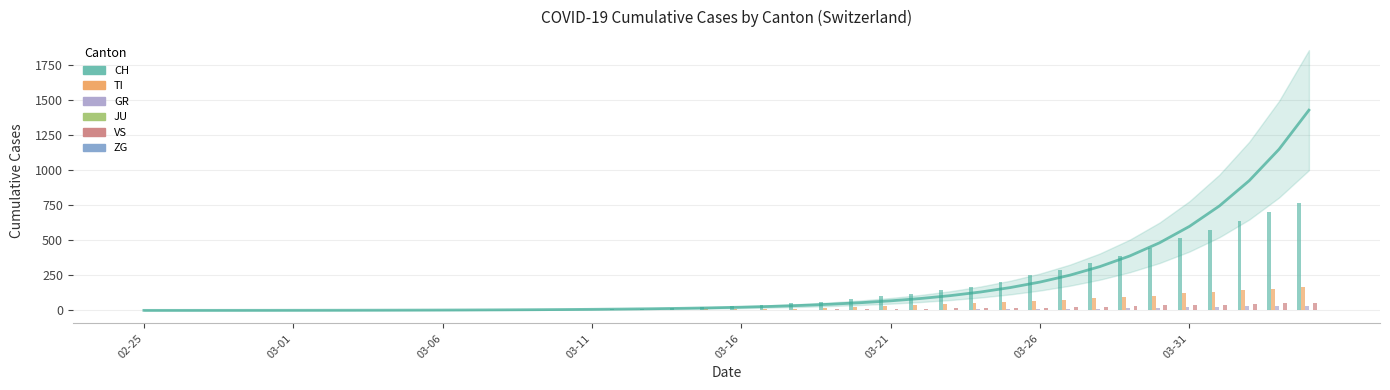

Is it true that VS equals 0 at 03-11?

True